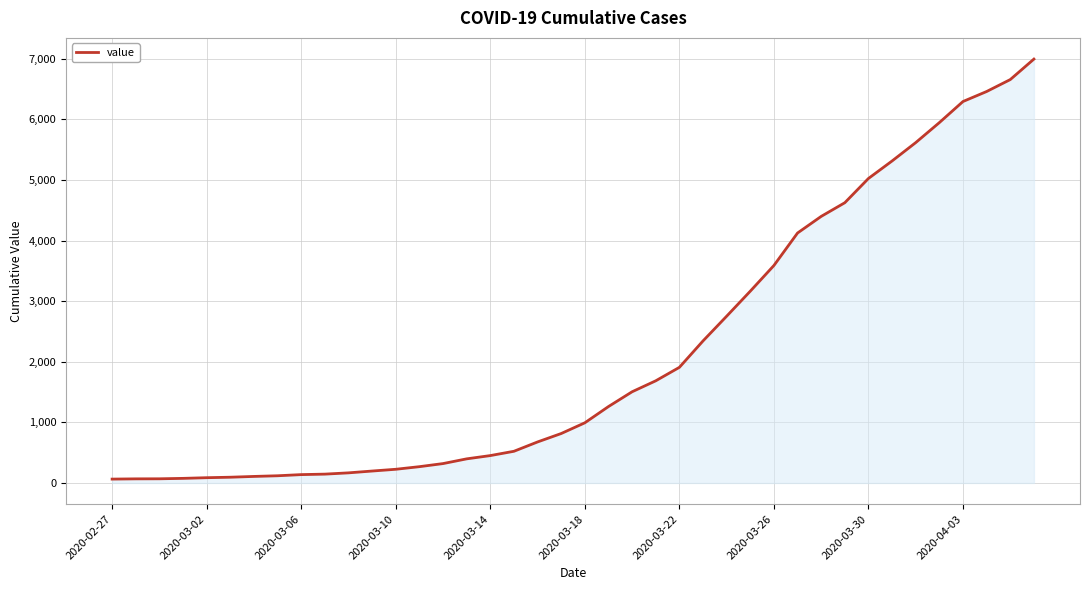

What is the maximum value shown in the chart?

6995